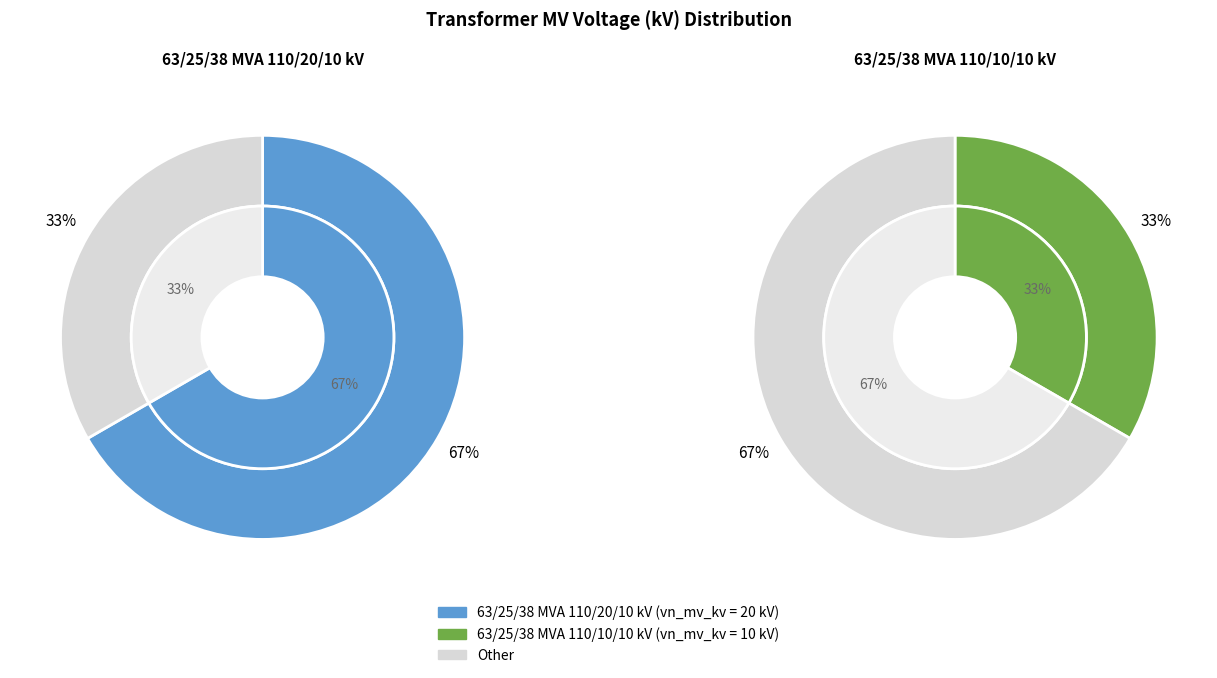

To the nearest percent, what is the combined percentage of 63/25/38 MVA 110/20/10 kV and 63/25/38 MVA 110/10/10 kV?

100%